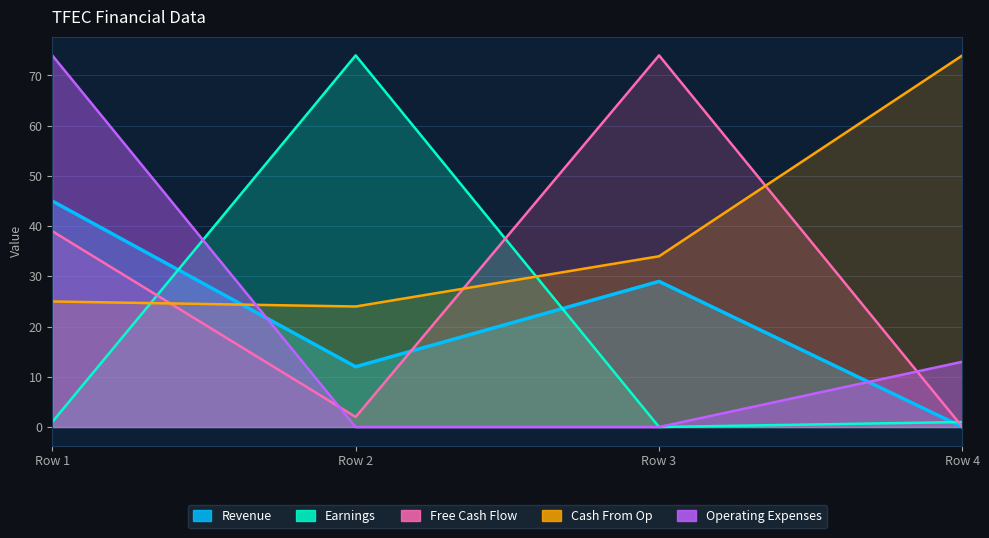

Rank the categories by Free Cash Flow value from highest to lowest.

Row 3, Row 1, Row 2, Row 4